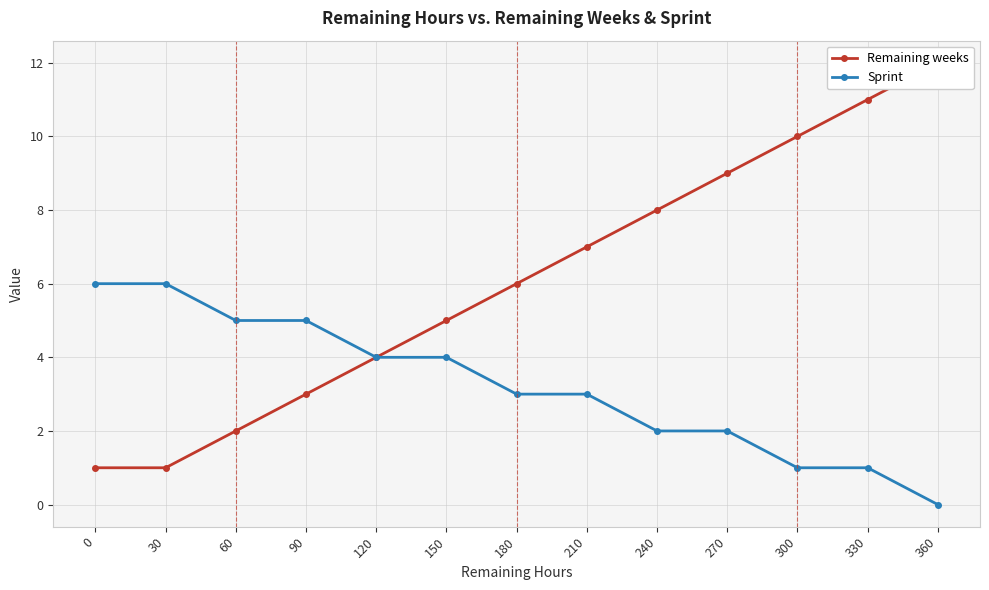

At how many categories does at least one series exceed 5?

9